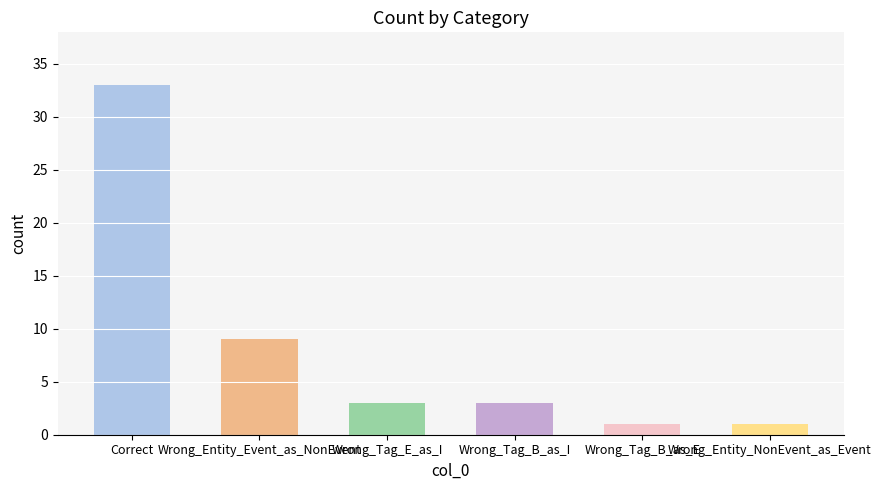

What is the sum of all values?

50